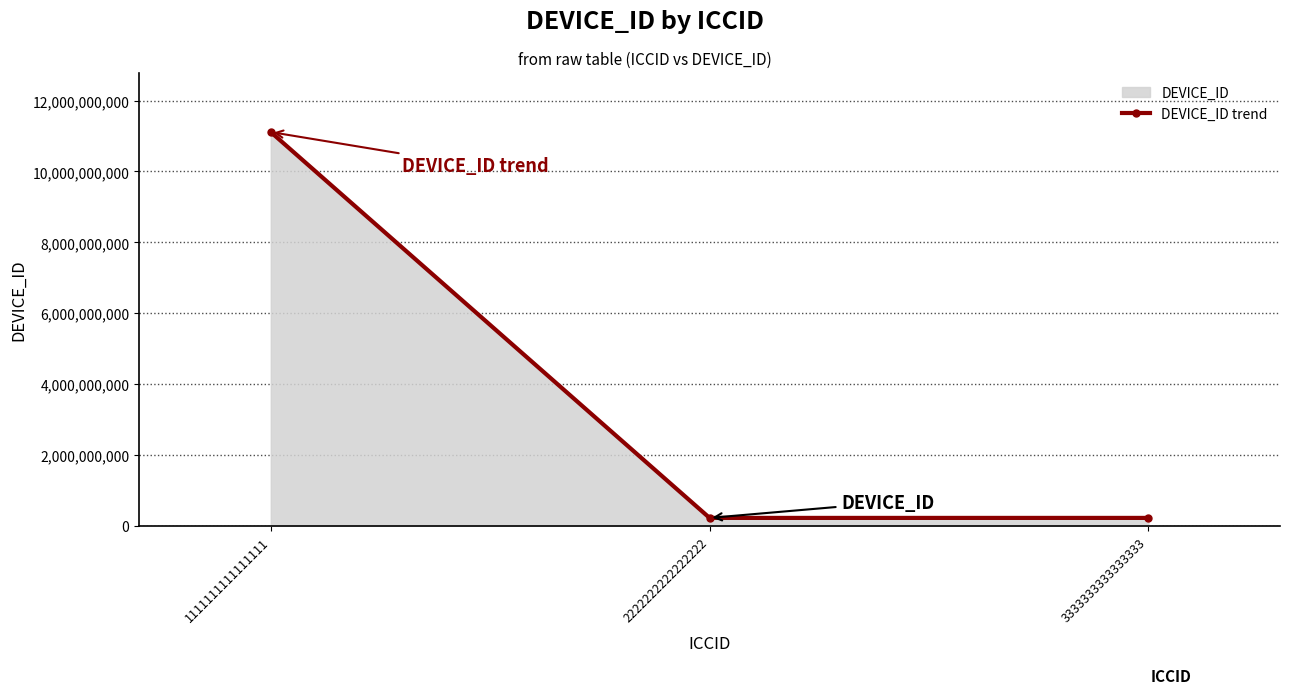

True or false: the data shows 222222222 at 2222222222222222.

True